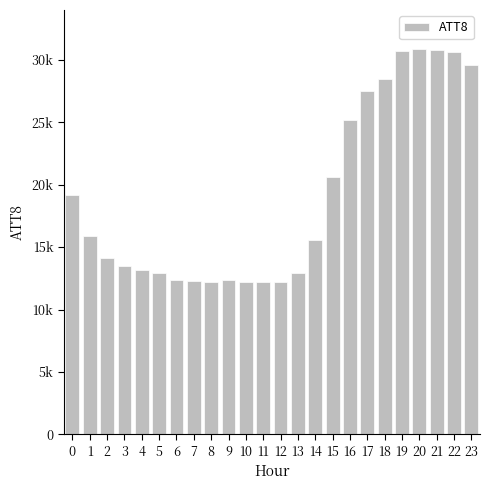

What is the change in value from 3 to 7?

-1200